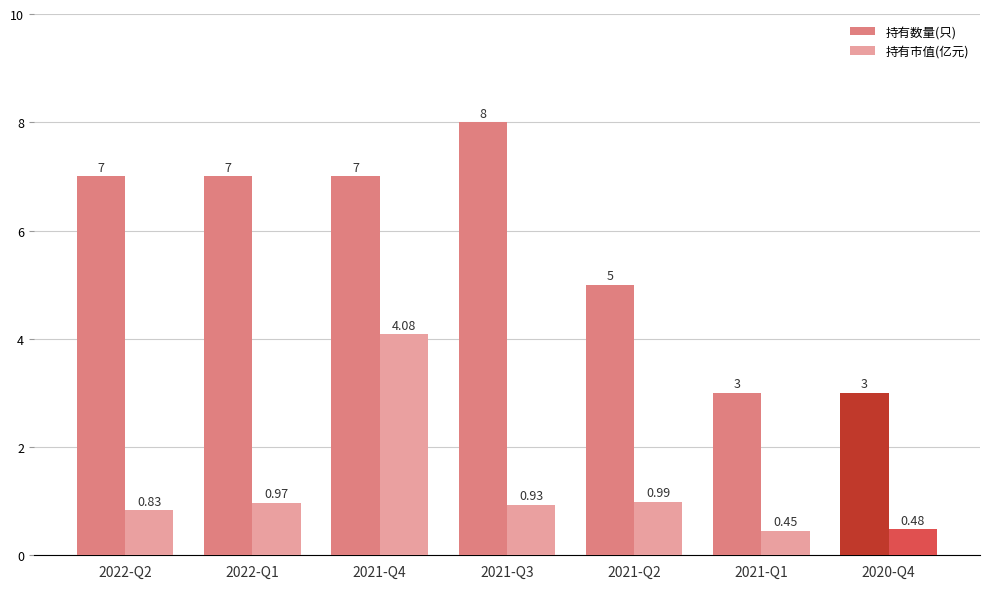

List the series in order of their overall mean, lowest first.

持有市值(亿元), 持有数量(只)